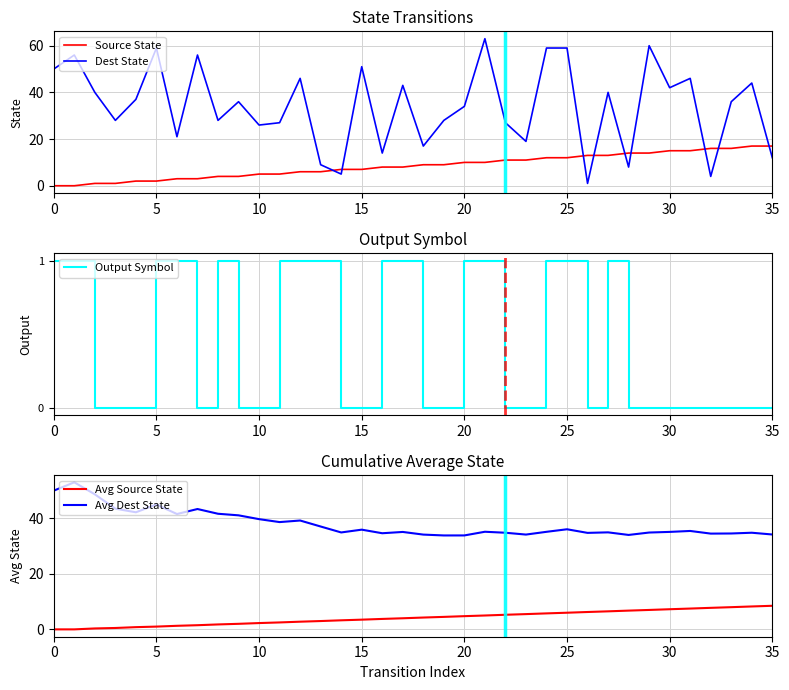

Is this an area chart (filled region under the line)?

No